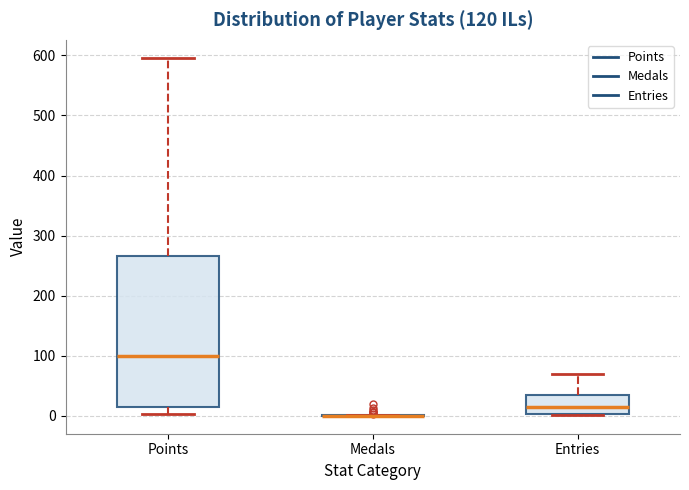

Where does the lower whisker of the box for Points end on the y-axis? The values are not printed on the chart, so give them approximately, as read against the axis.

0